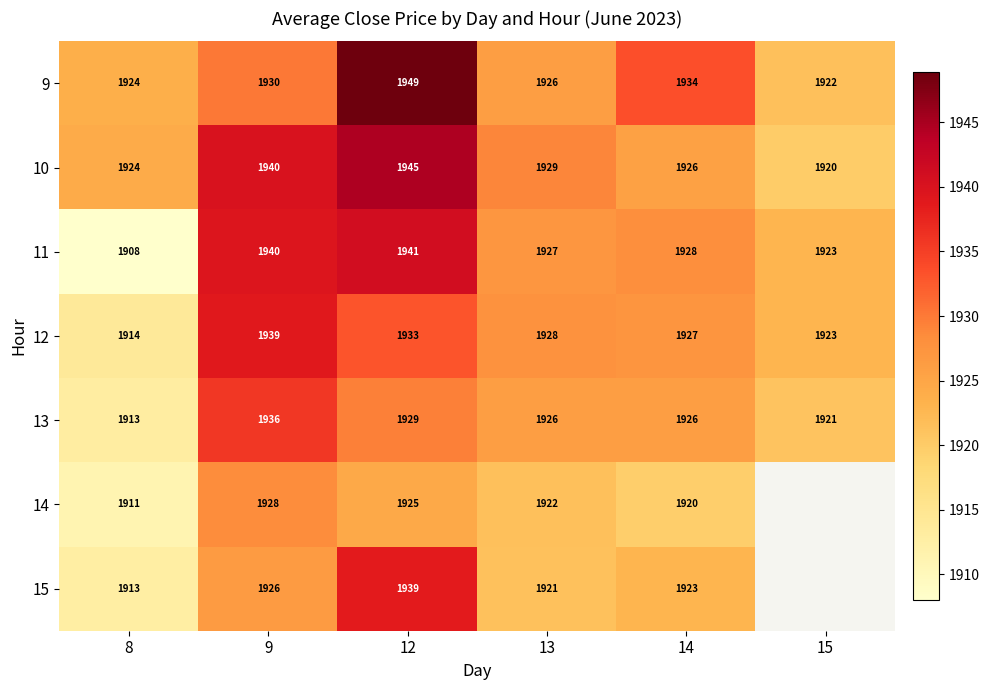

Is the value of 9 at 14 greater than the value of 12 at 9?

No